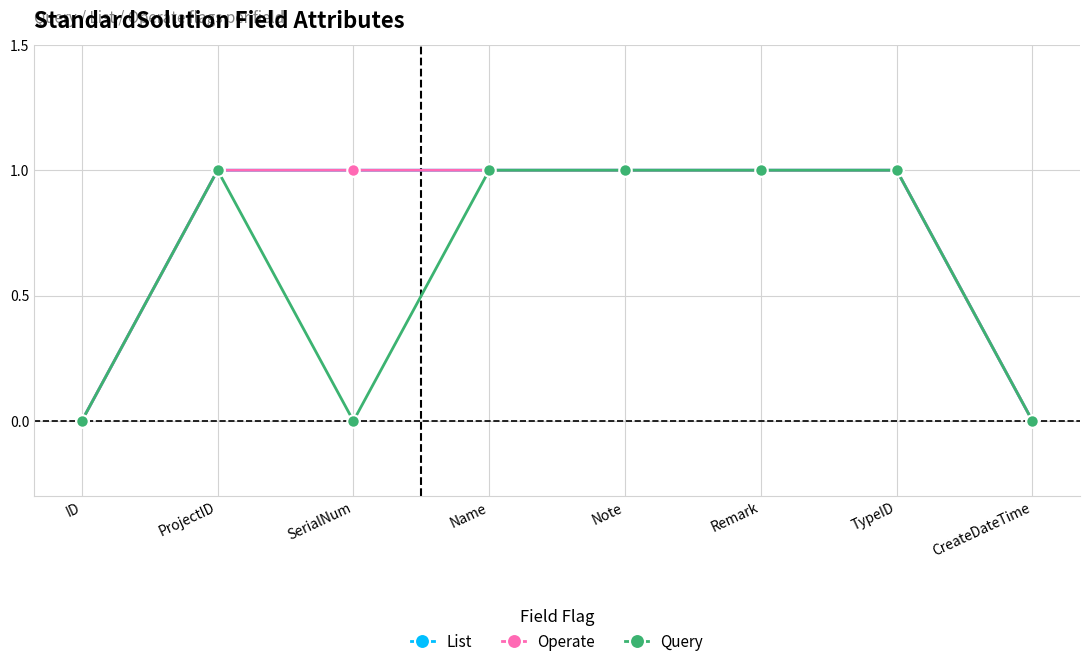

Does the chart have visible grid lines?

Yes